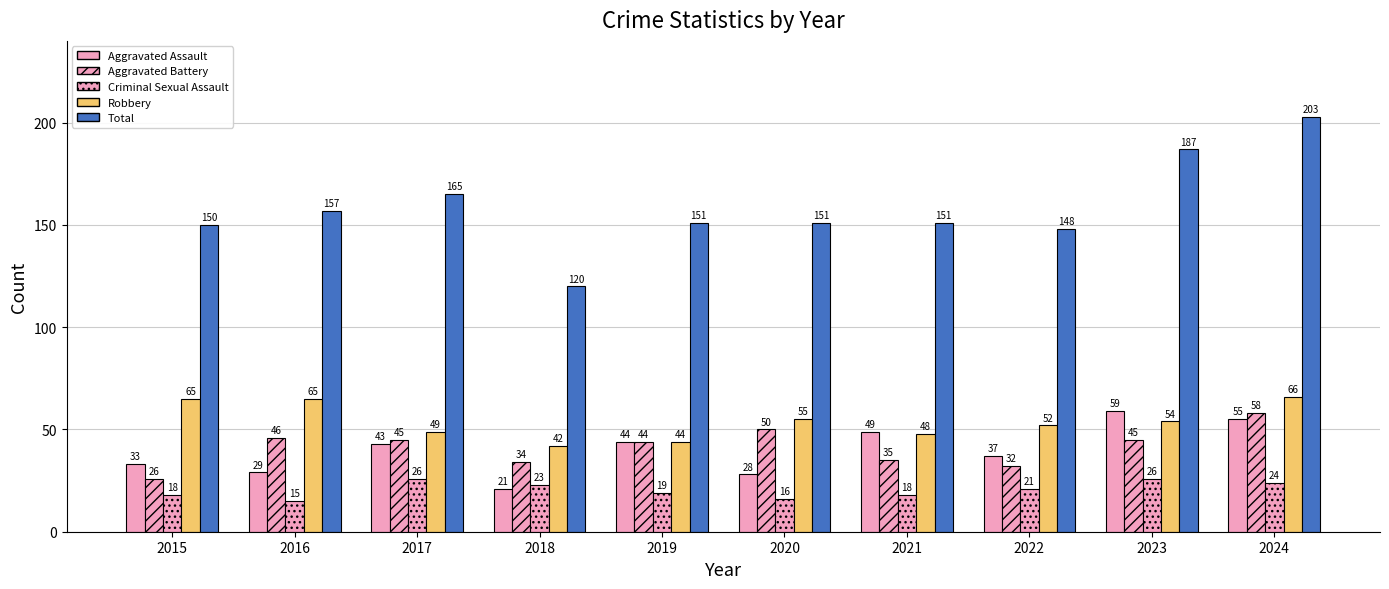

What is the maximum value for Robbery?

66